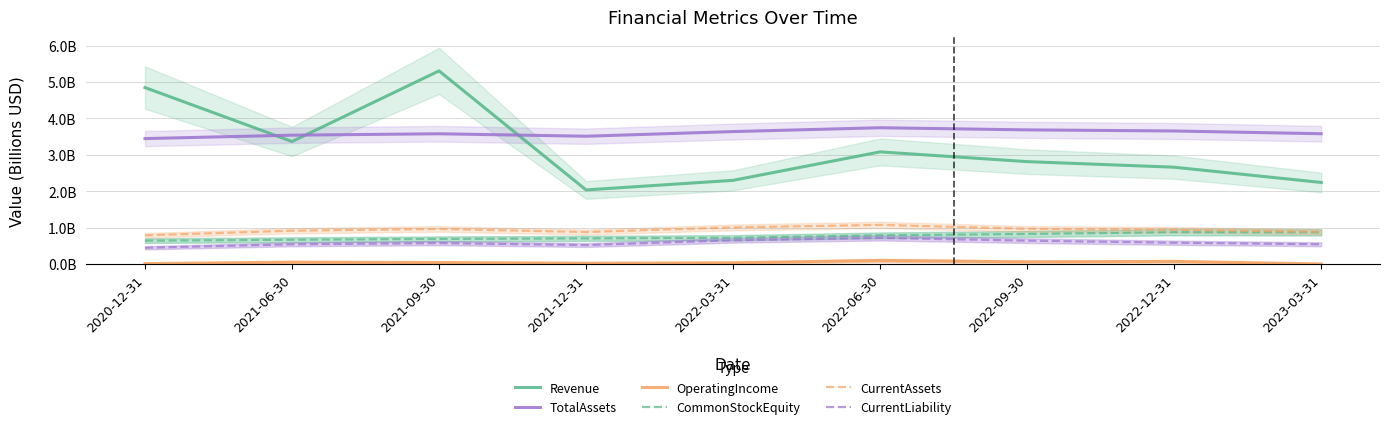

What is the difference between the second highest and second lowest values in the Revenue series?

2.6